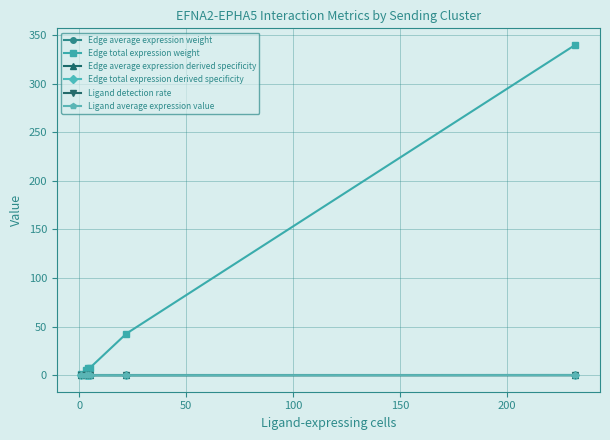

True or false: Edge average expression derived specificity has more than 2 points higher than both neighbors.

False